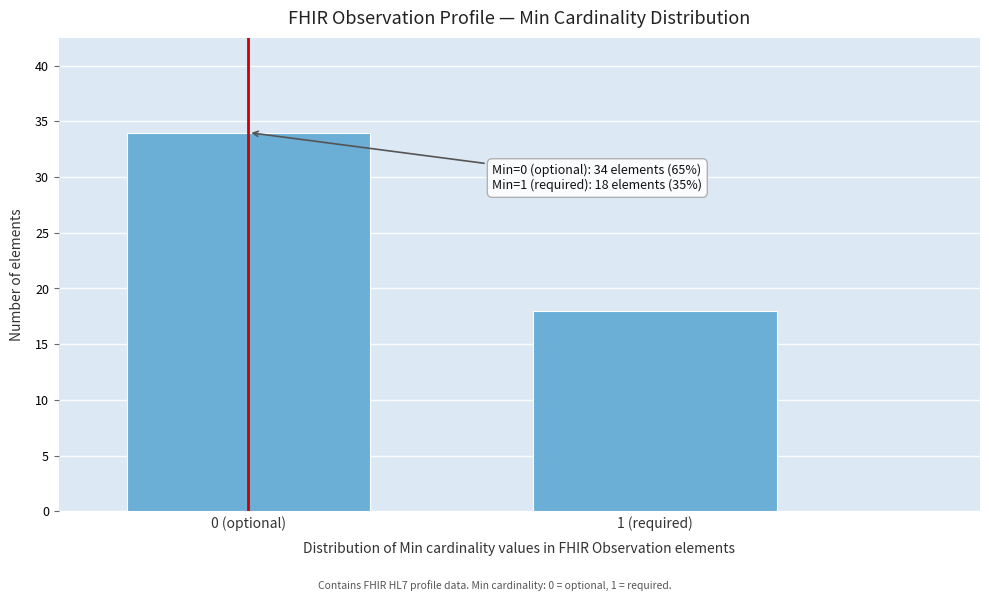

Reading left to right, list all the values displayed in this chart.

34	18